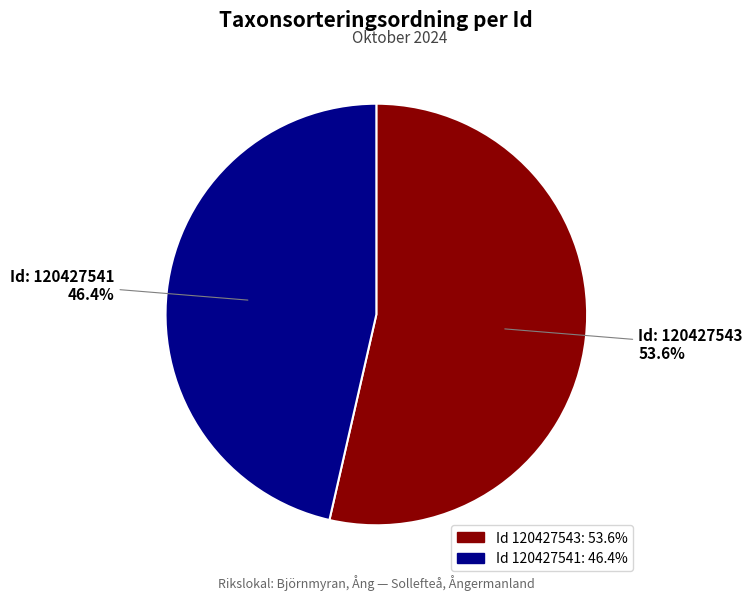

To the nearest percent, what is the average slice percentage?

50%